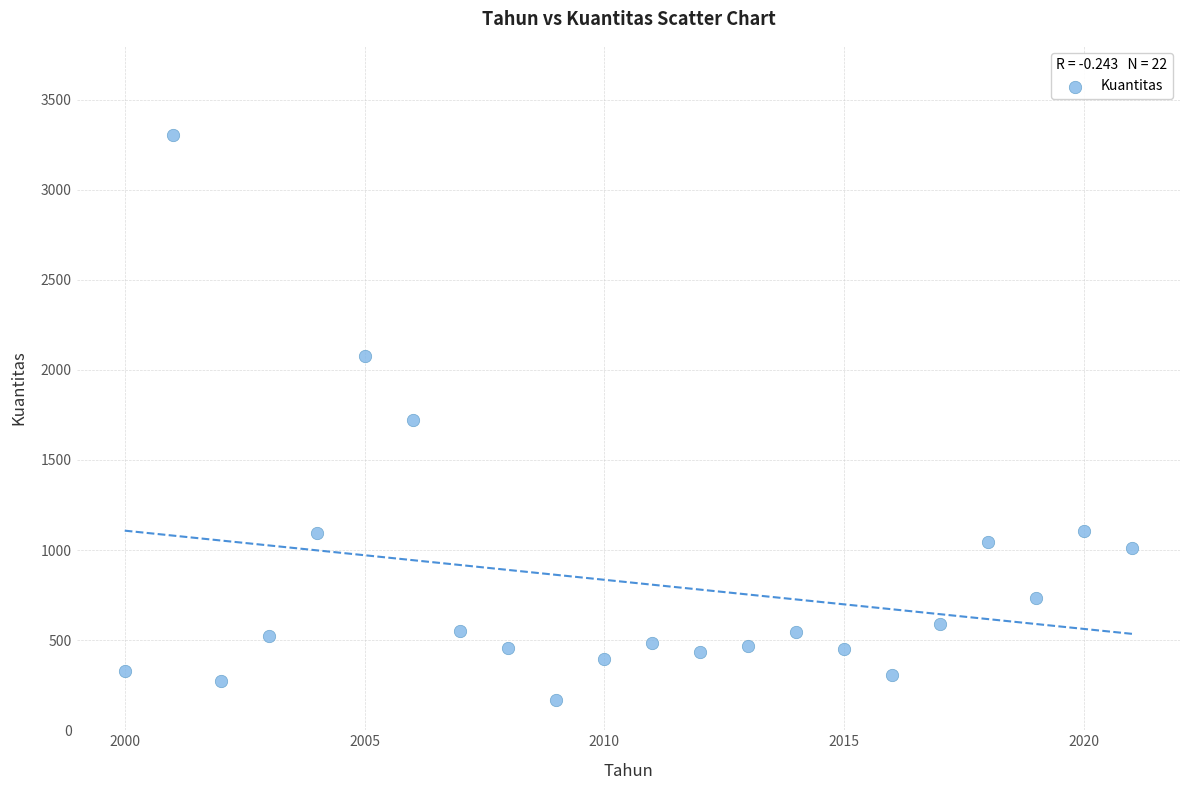

What is the range of X values (max minus min)?

21.0